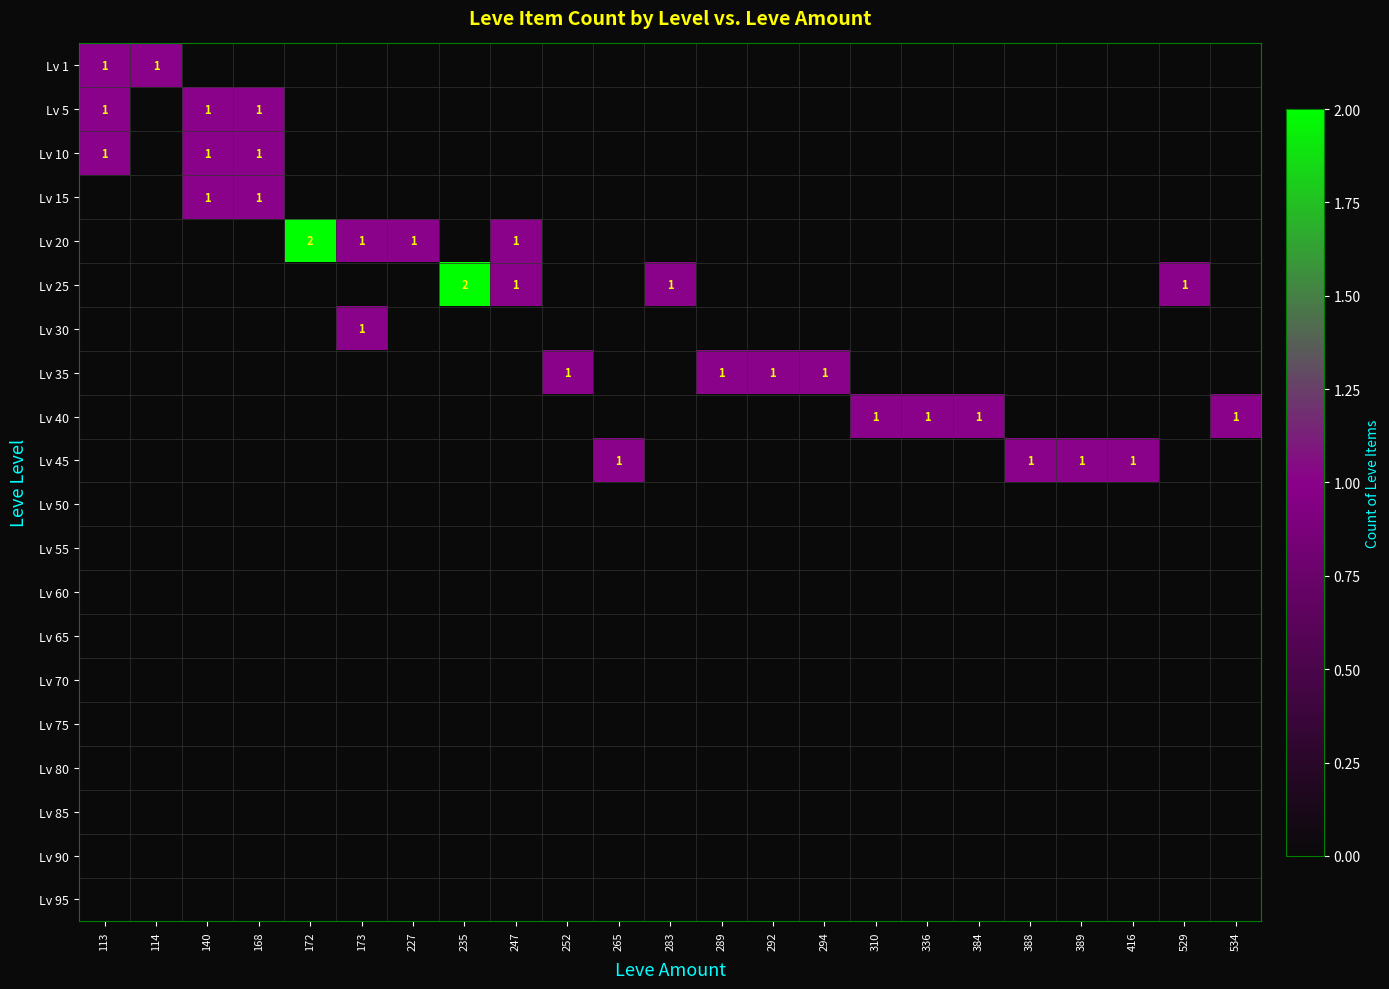

At how many categories does at least one series exceed 0?

23